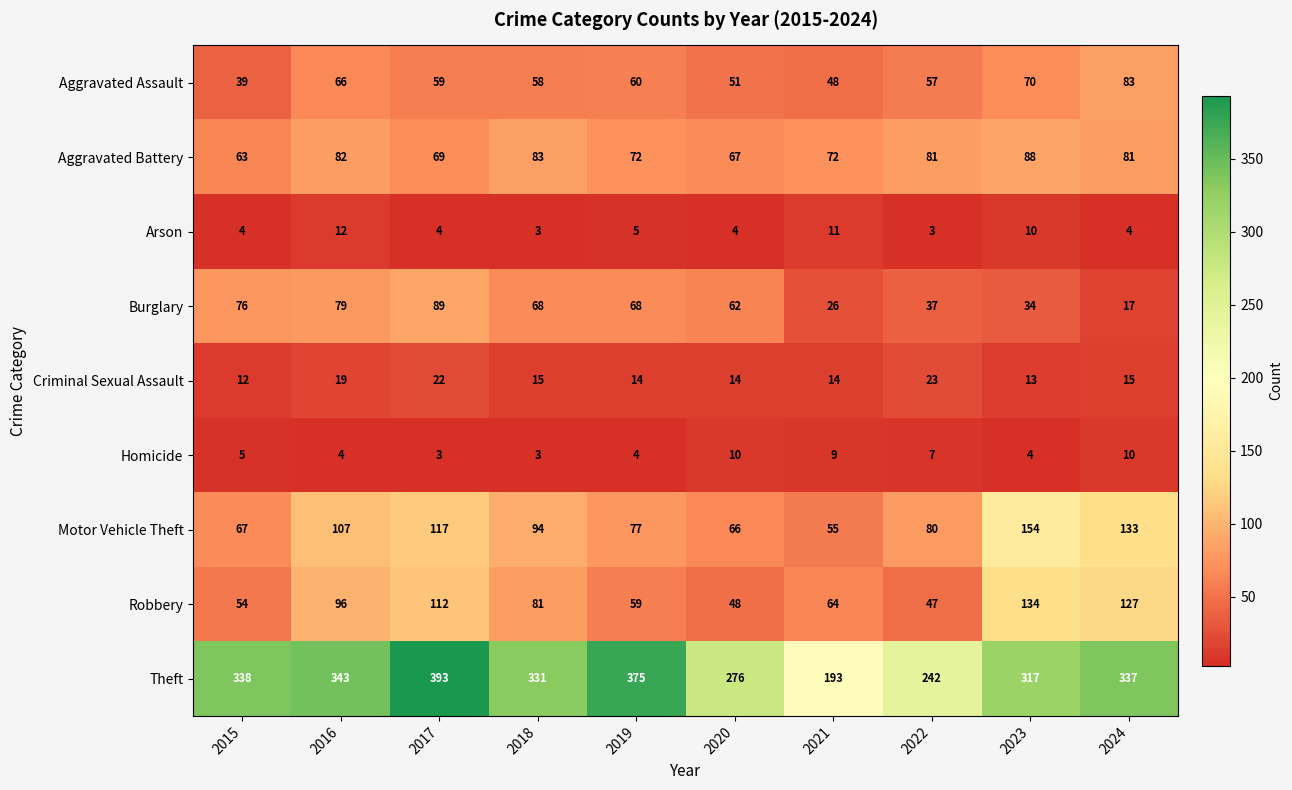

Which series has the widest spread of values?

Theft